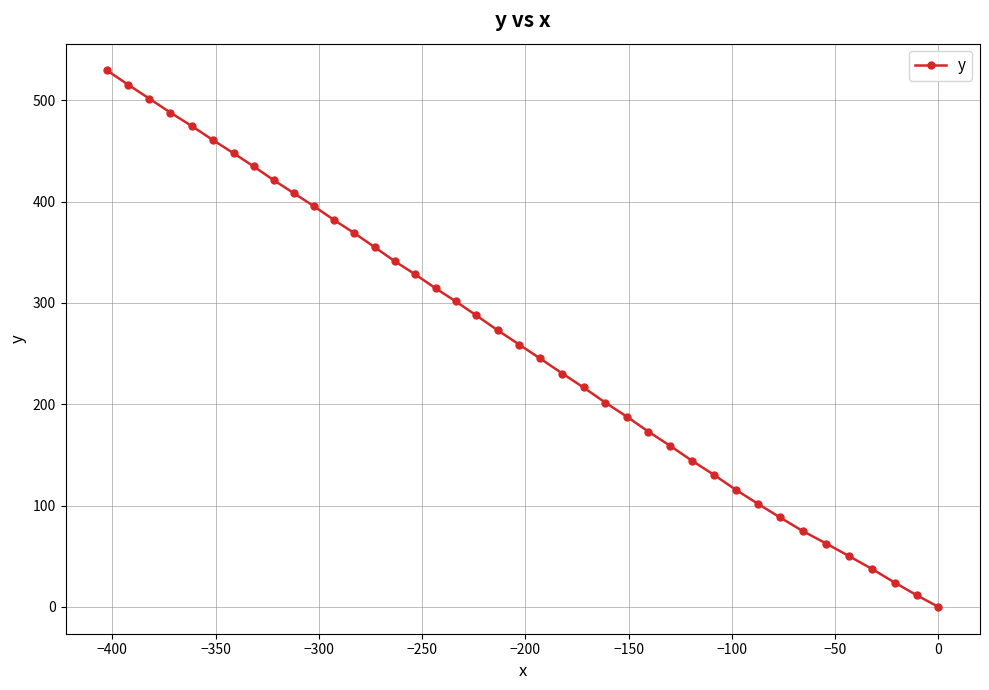

What is the average value?

263.5